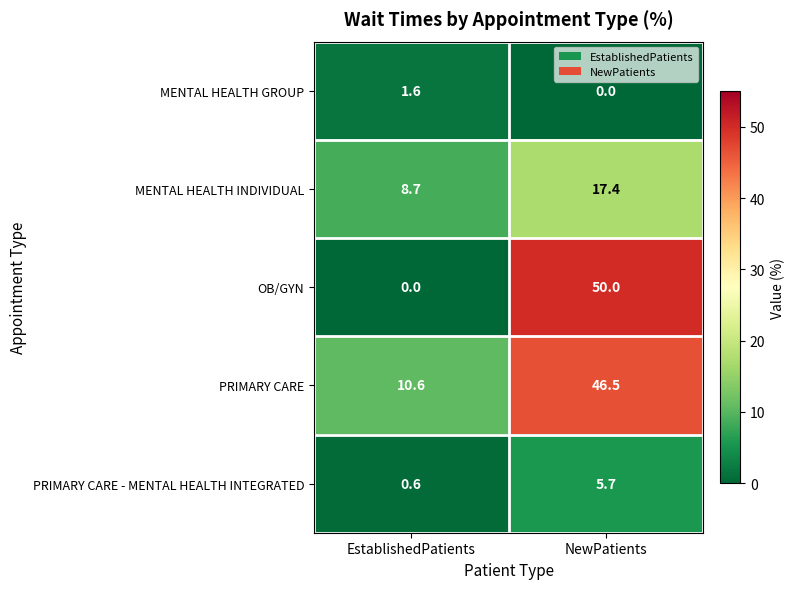

What is the sum of all MENTAL HEALTH INDIVIDUAL values?

26.1